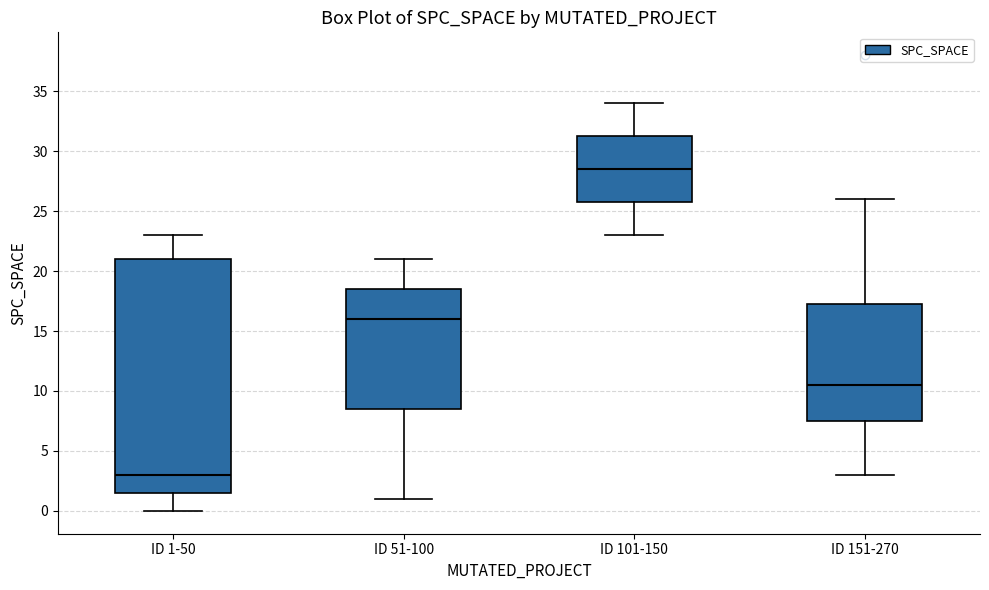

Which box is the tallest, from its lower edge to its upper edge?

ID 1-50